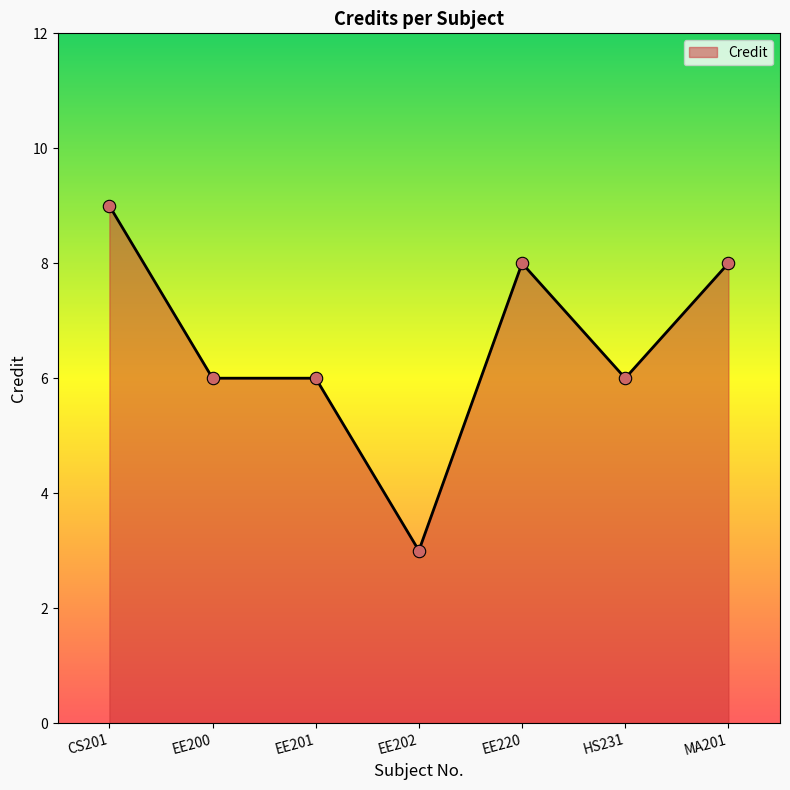

What is the change in value from CS201 to EE201?

-3